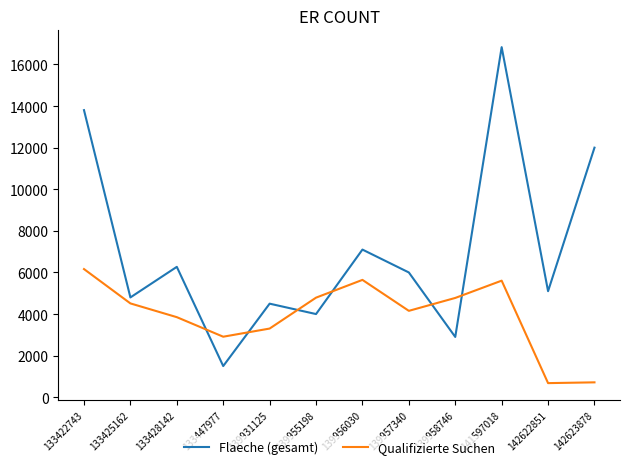

What is the sum of all Qualifizierte Suchen values?

47105